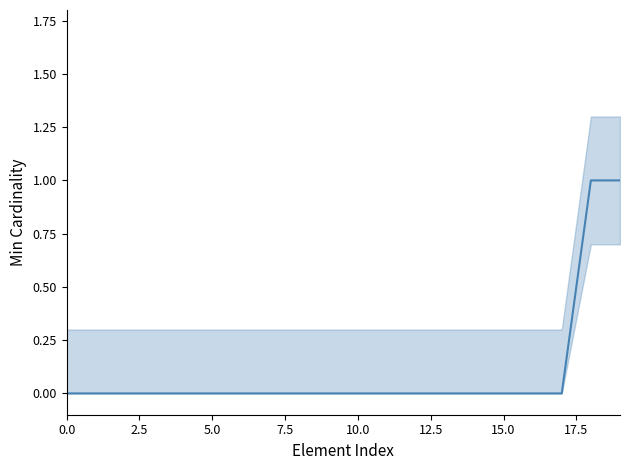

What position from the left is 15?

16